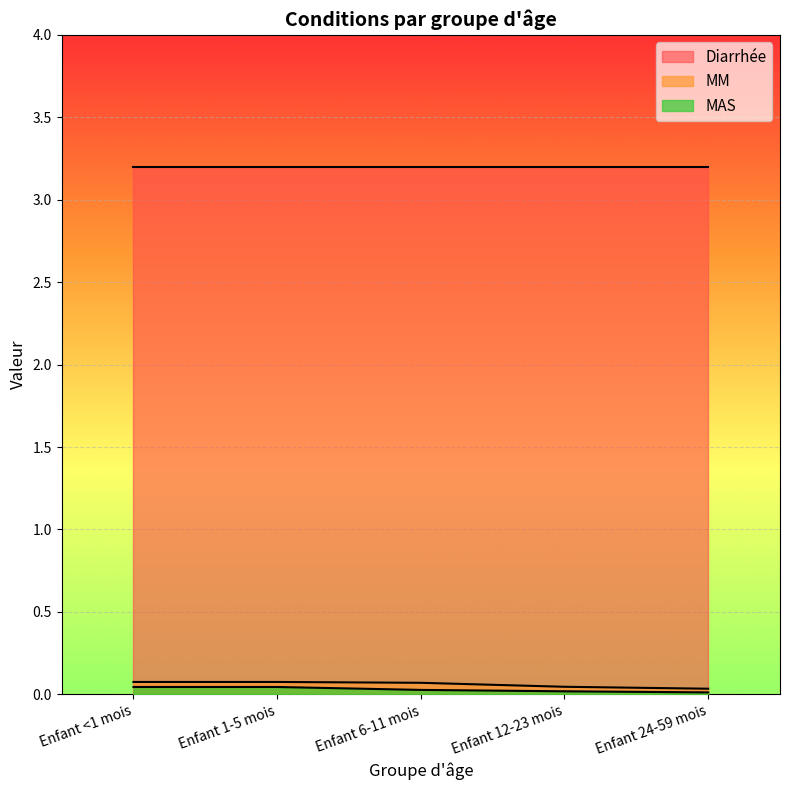

What is the highest value of the Diarrhée series?

3.2